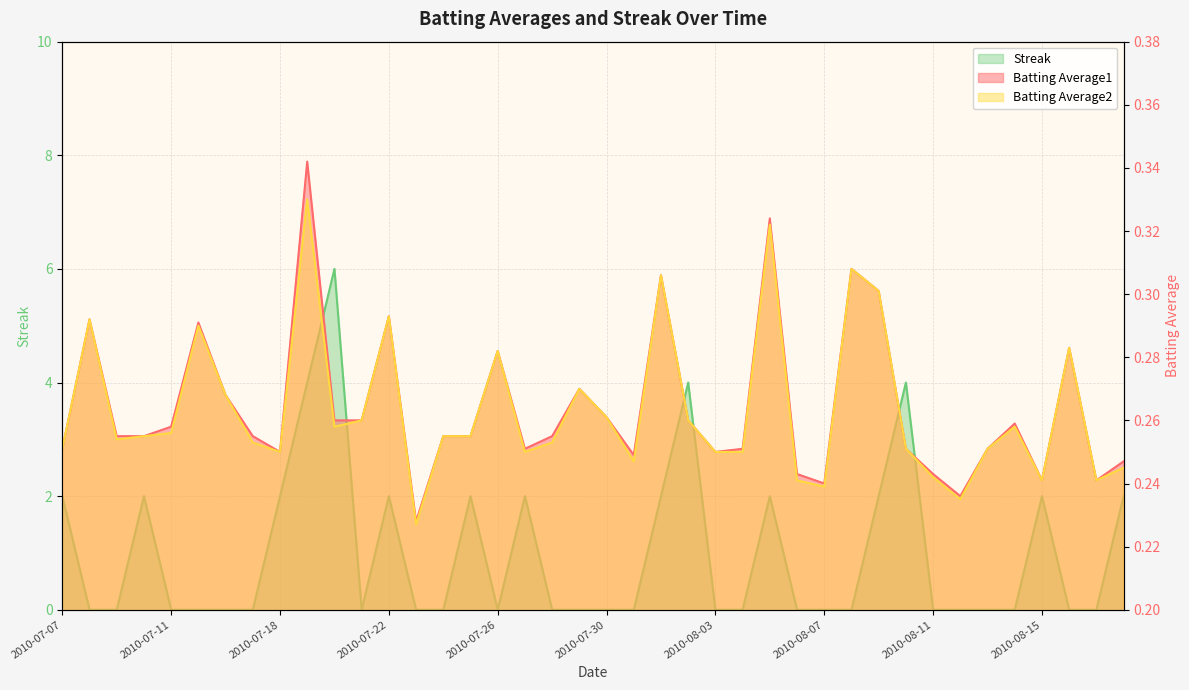

Count the Batting Average1 values in the range 0 to 1.

40